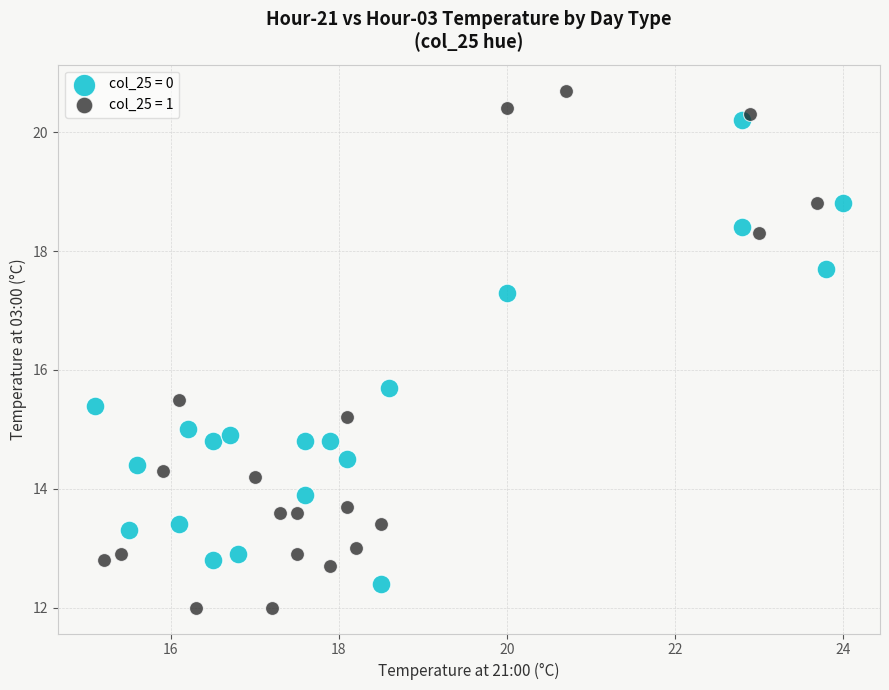

Which series reaches the maximum Y coordinate?

col_25 = 1